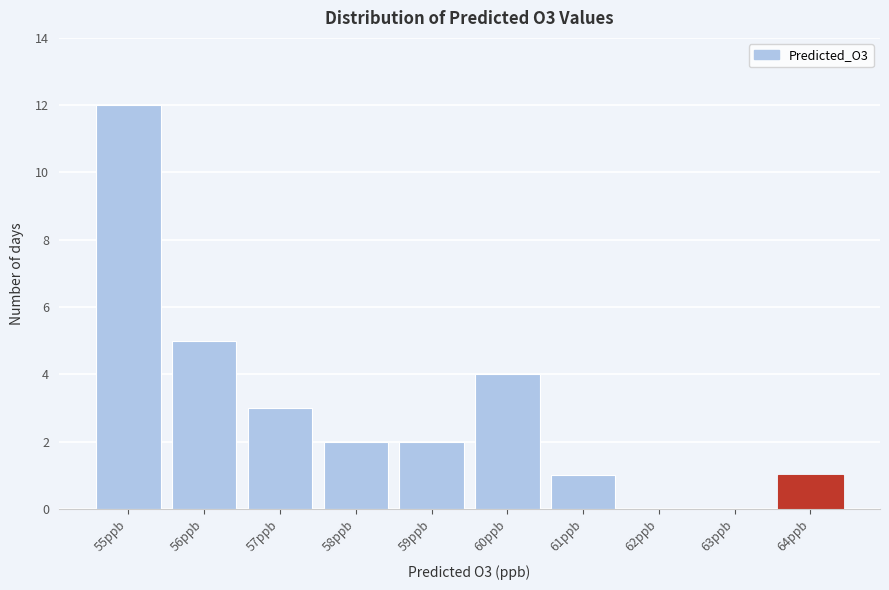

Reading left to right, list all the values displayed in this chart.

55ppb=12	56ppb=5	57ppb=3	58ppb=2	59ppb=2	60ppb=4	61ppb=1	62ppb=0	63ppb=0	64ppb=1